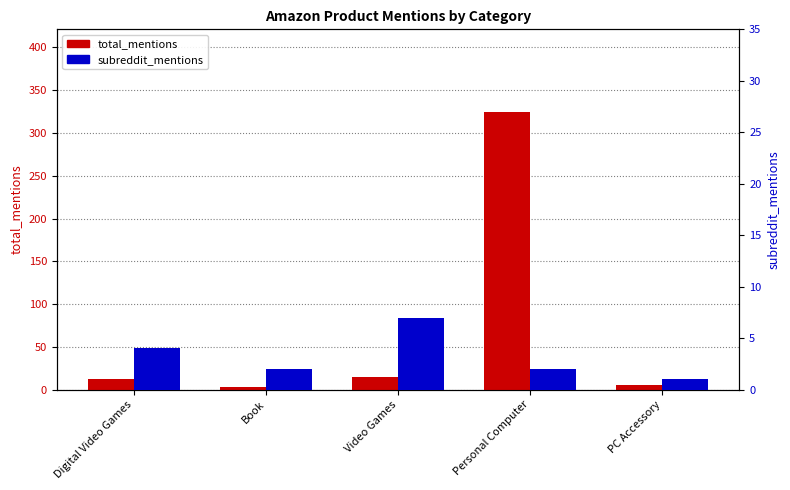

What position from the left is Book?

2